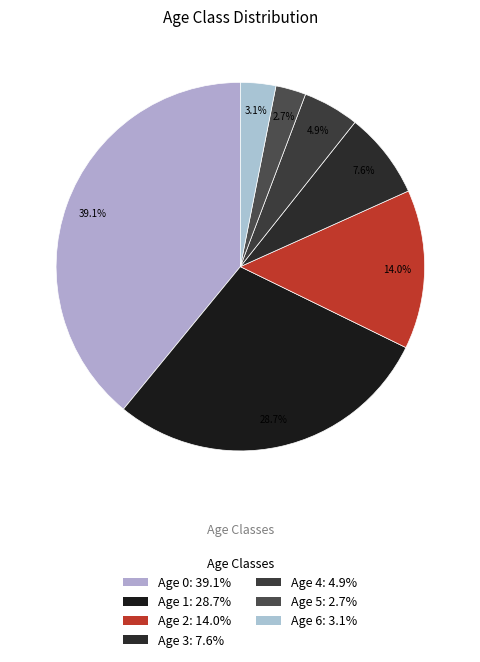

Rank the categories by value from highest to lowest.

Age 0, Age 1, Age 2, Age 3, Age 4, Age 6, Age 5